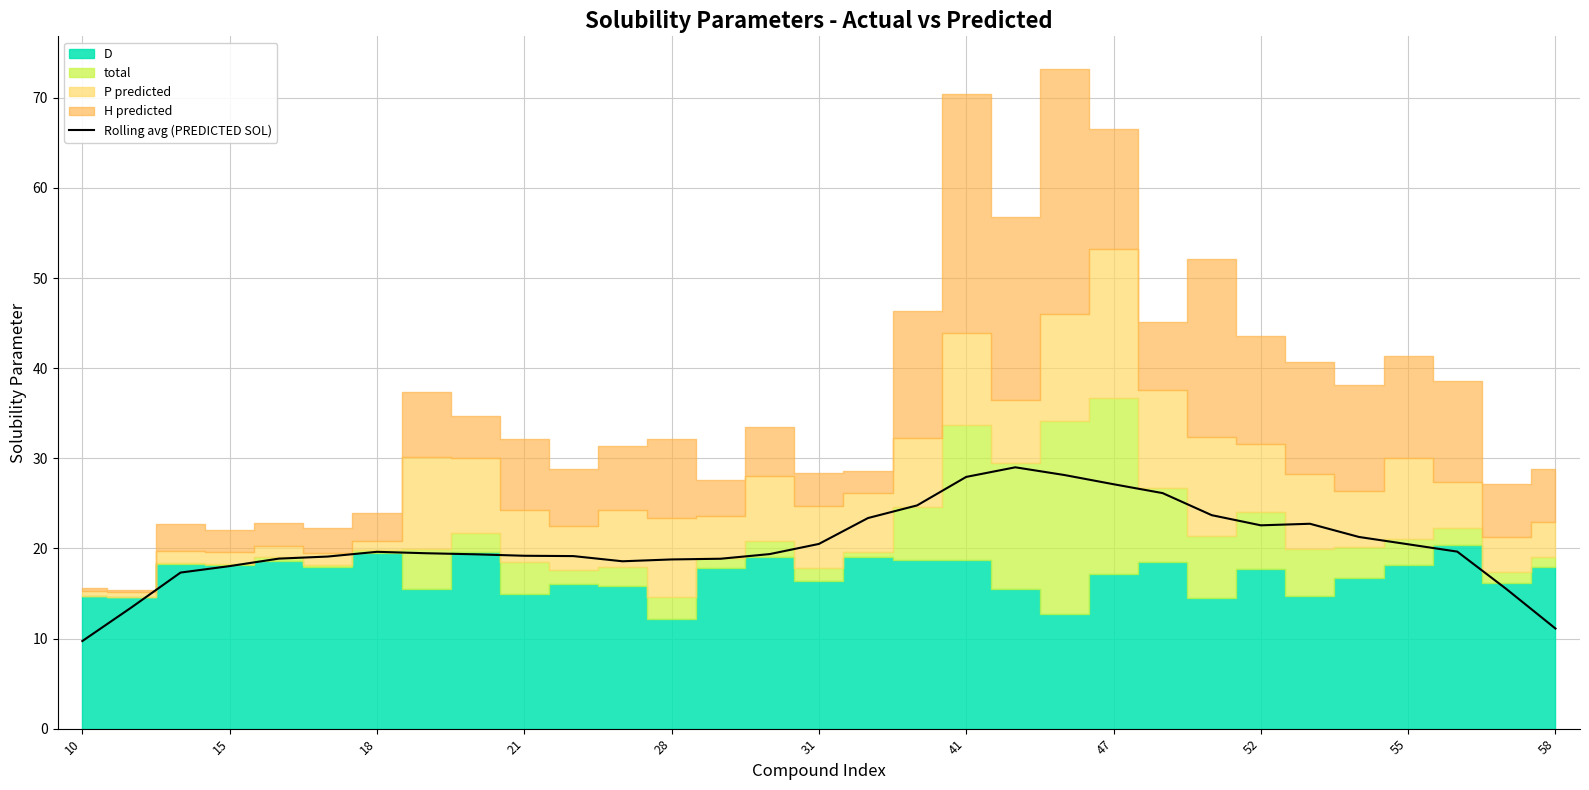

What is the value of the 22nd point from the left?

18.0